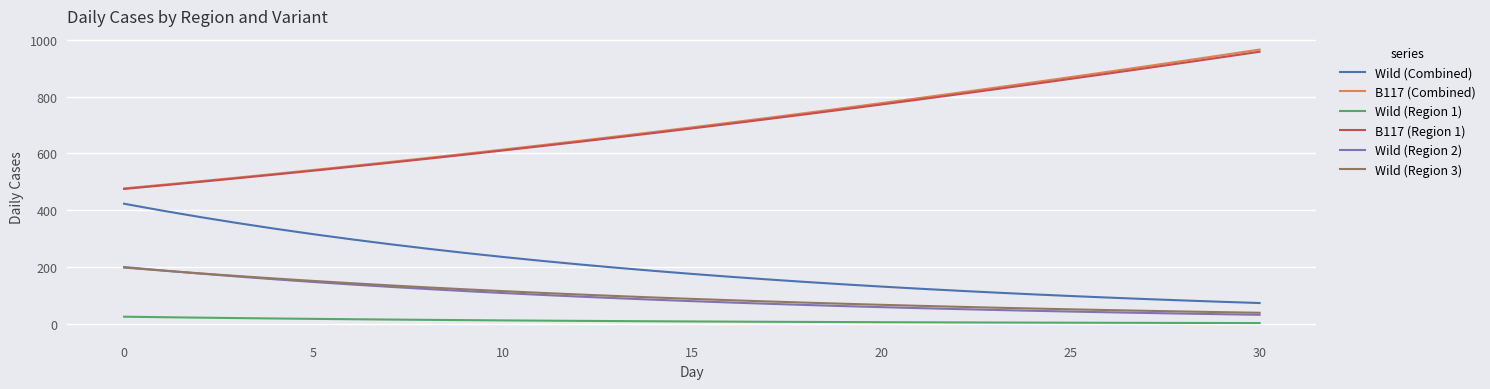

True or false: Wild (Combined) and B117 (Combined) intersect in this chart.

False